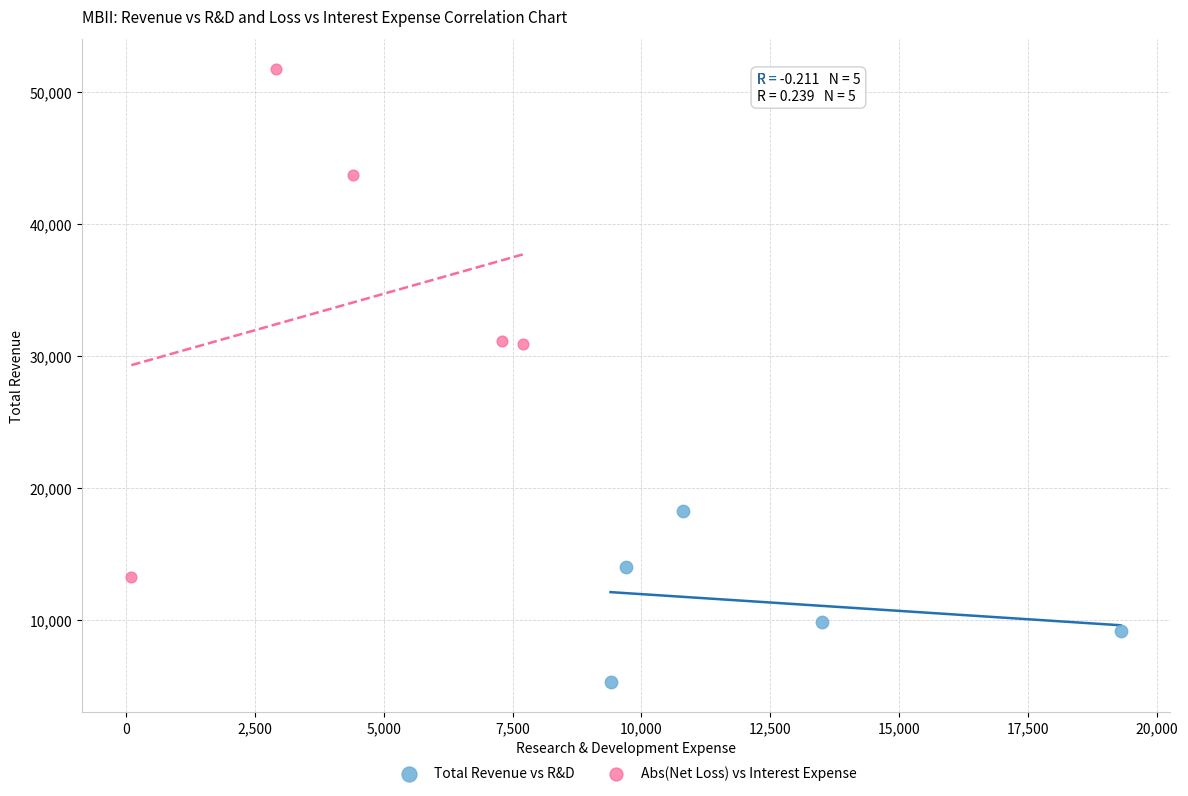

Which series has the widest spread of Y values?

Abs(Net Loss) vs Interest Expense